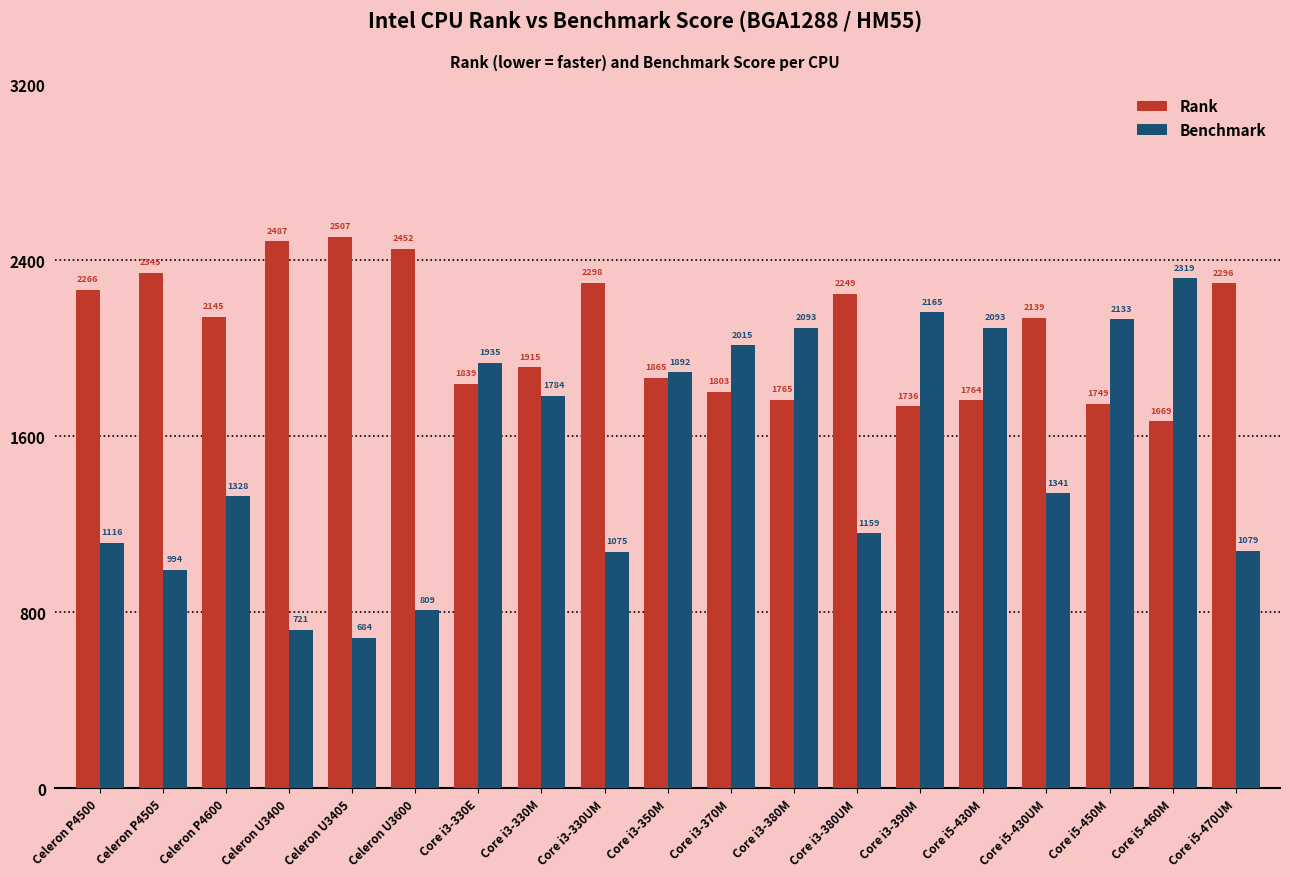

Which label corresponds to the smallest value in the chart?

Celeron U3405